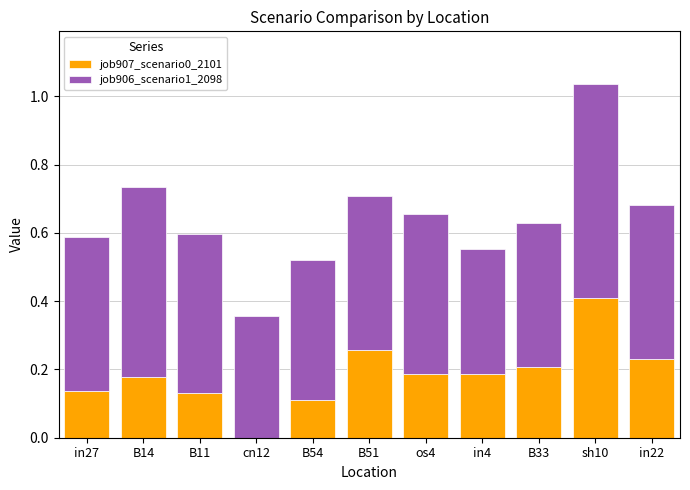

Are the bars grouped side by side (vs. stacked)?

No